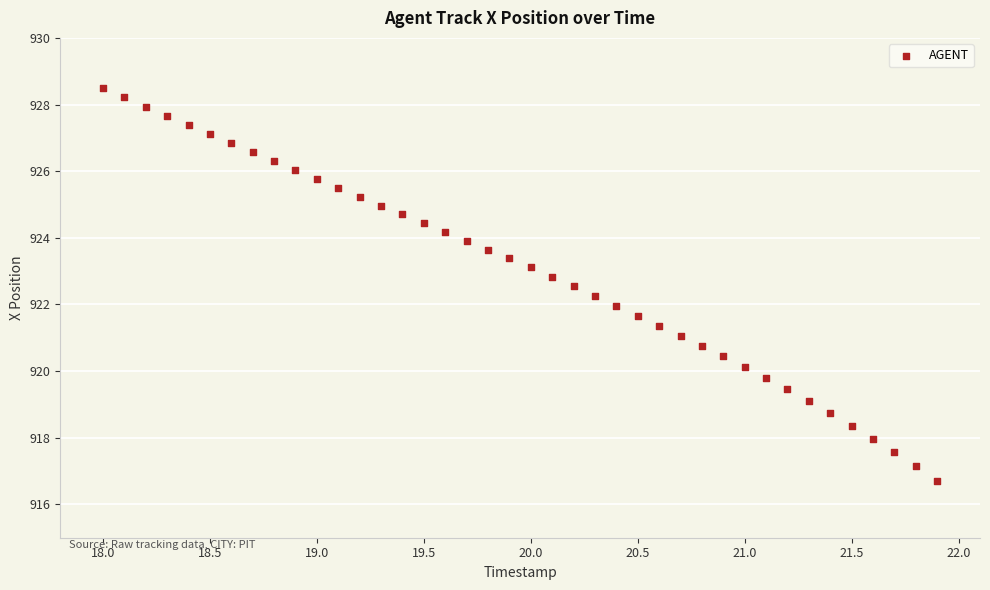

What is the range of Y values (max minus min)?

11.8